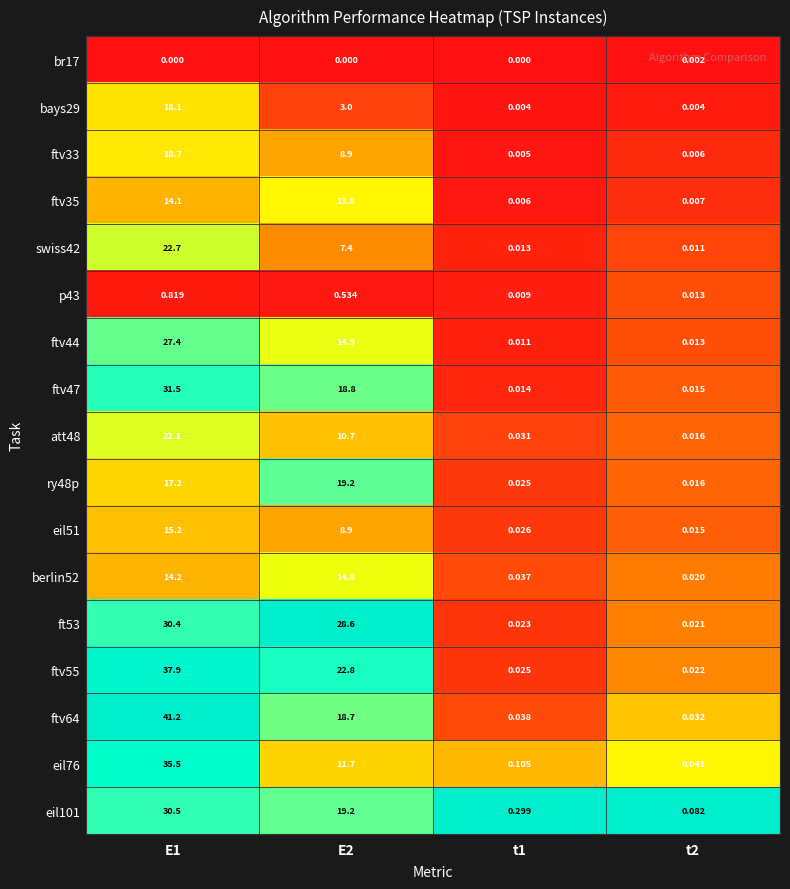

Is the value of ftv33 at t1 greater than the value of ftv47 at E2?

No